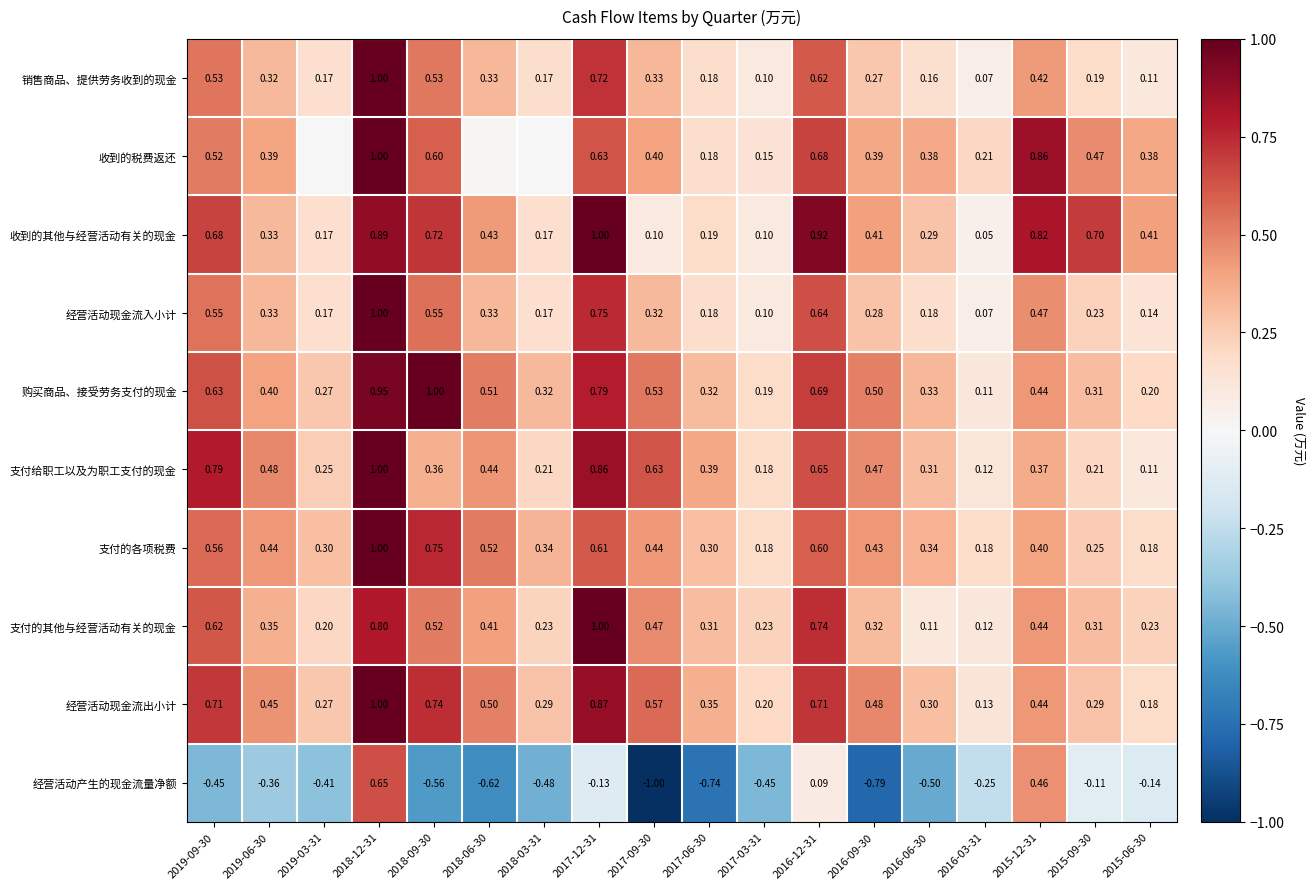

Is the value of 销售商品、提供劳务收到的现金 at 2015-09-30 greater than the value of 经营活动现金流出小计 at 2015-12-31?

No